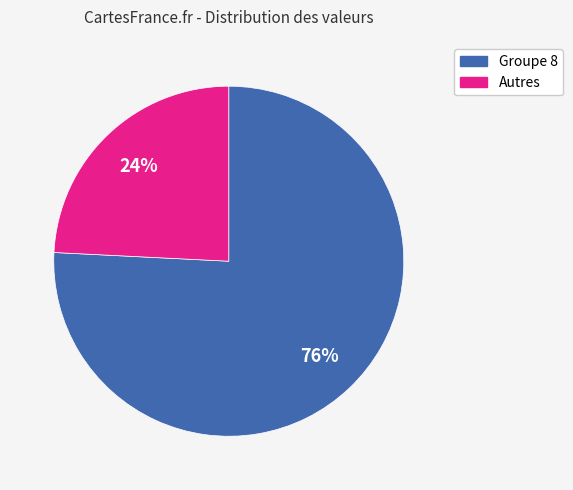

To the nearest percent, what is the average slice percentage?

50%